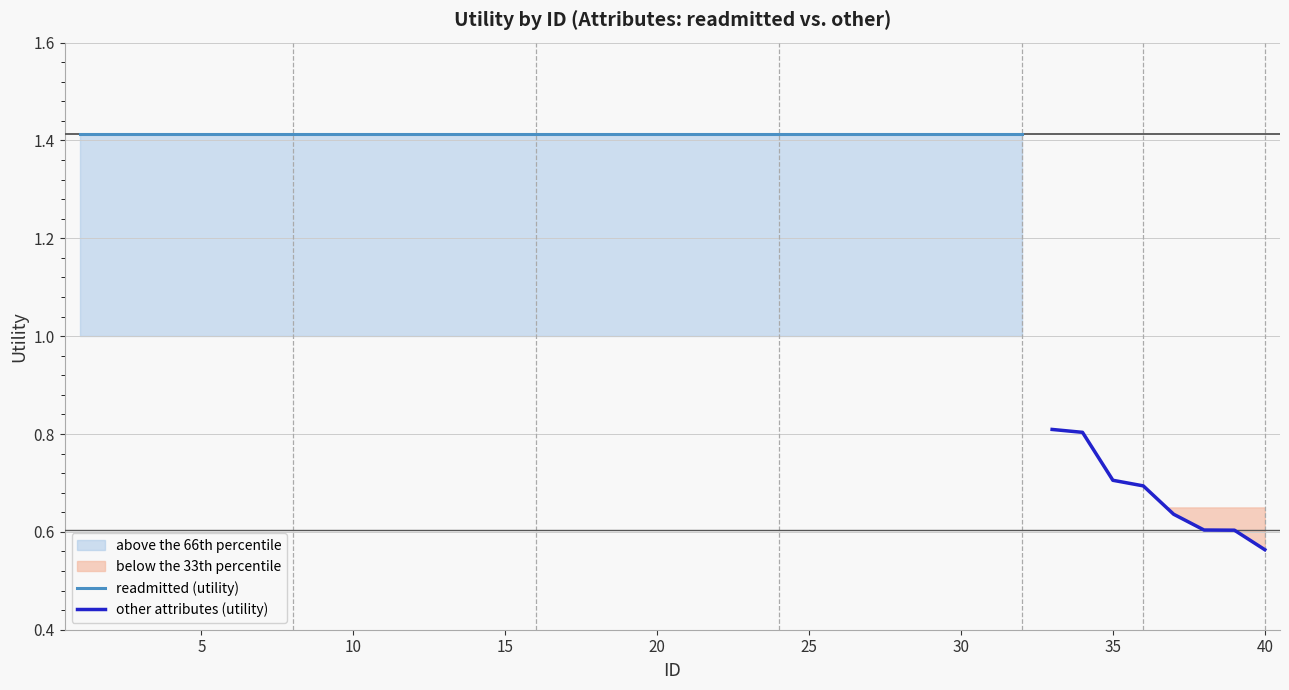

The value of other attributes (utility) at 35 is 0.7. True or false?

True